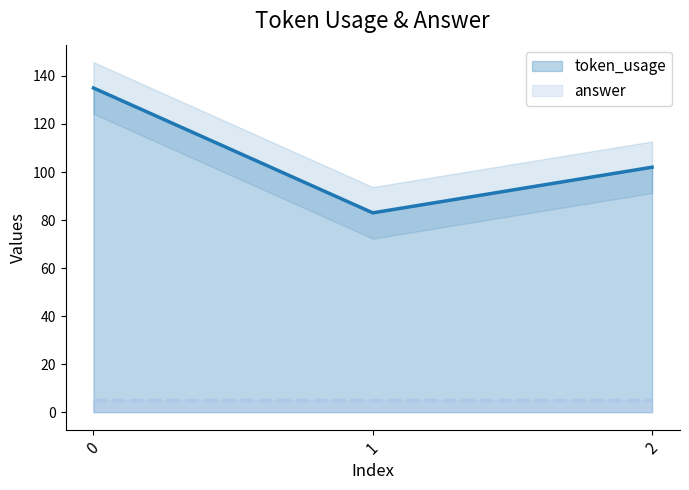

Reading right to left, extract all data points from this chart.

102	83	135